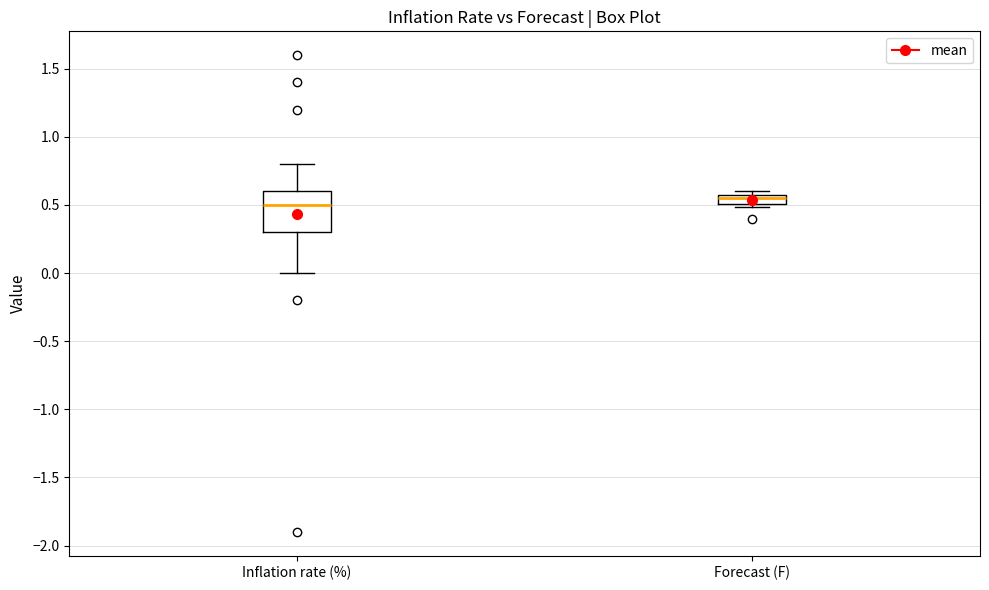

Which box has the lowest median line?

Inflation rate (%)